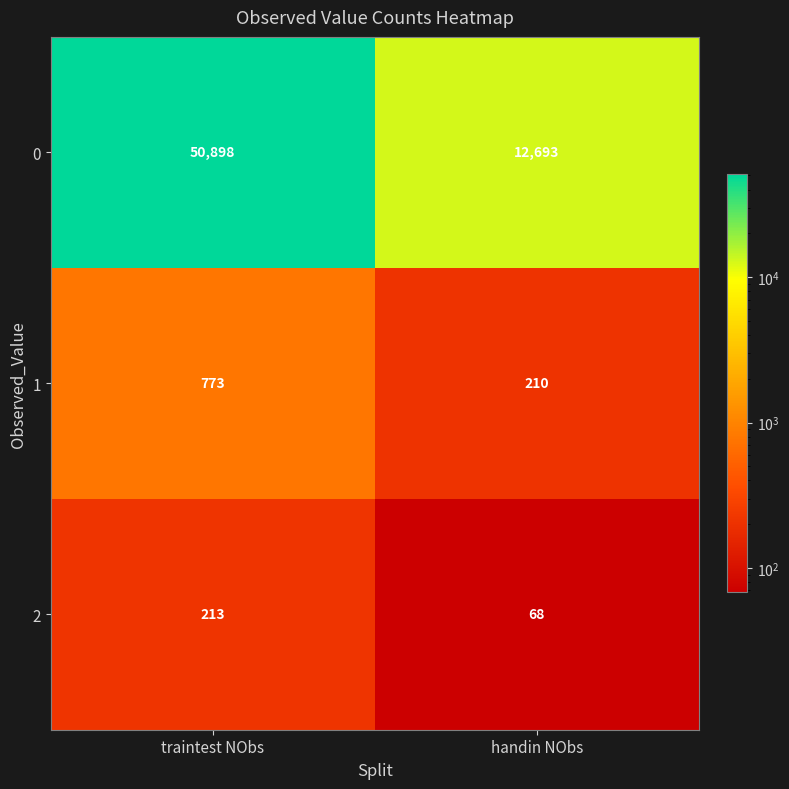

Which series has the largest total across all categories?

0